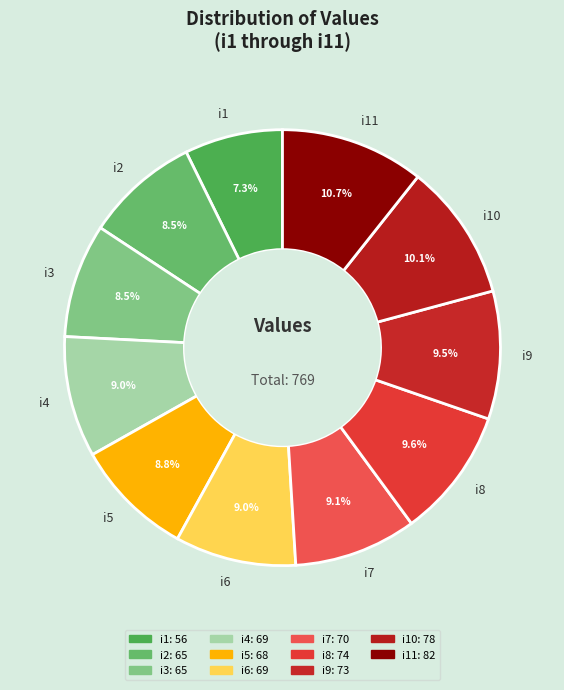

Is i5 the majority of the pie?

No